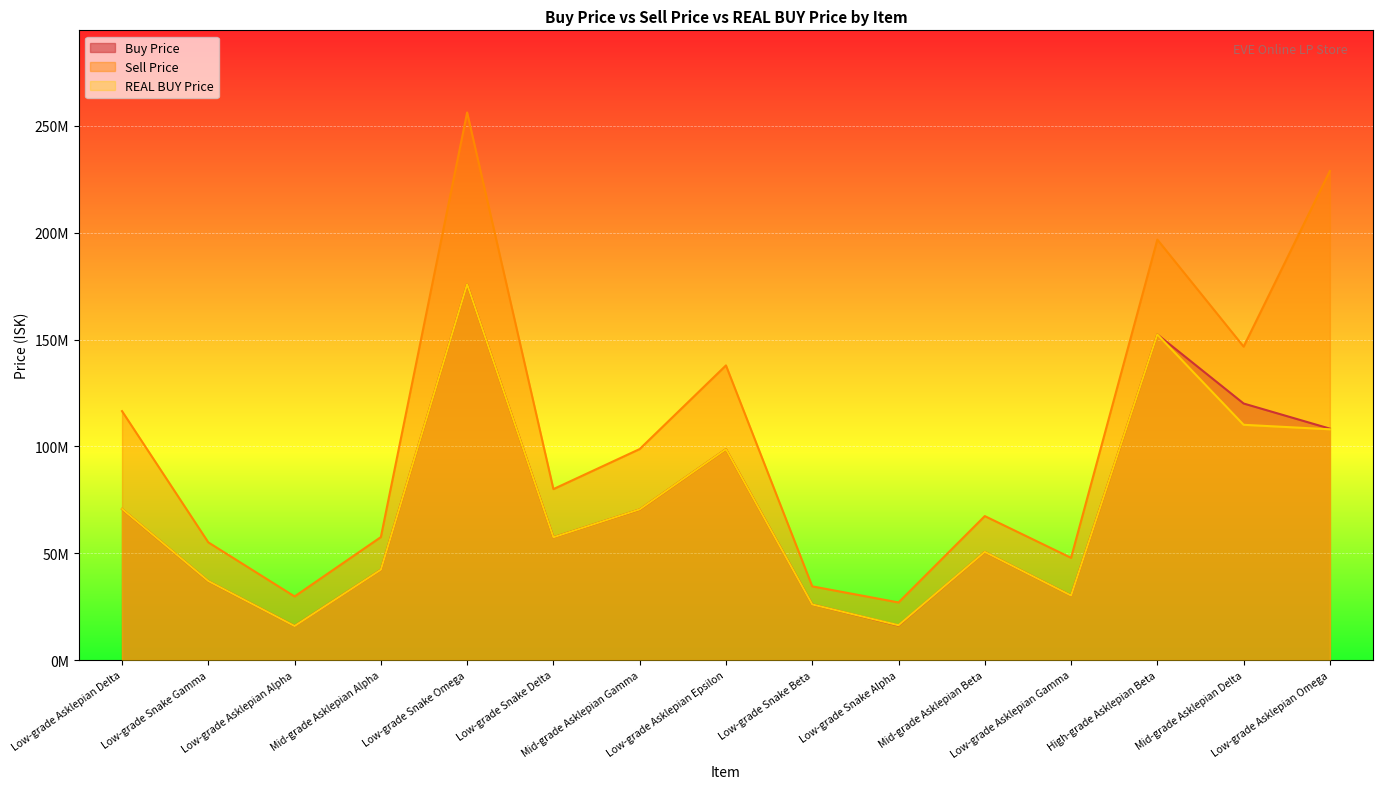

True or false: Sell Price has a value of 98750000.0 at Mid-grade Asklepian Gamma.

True